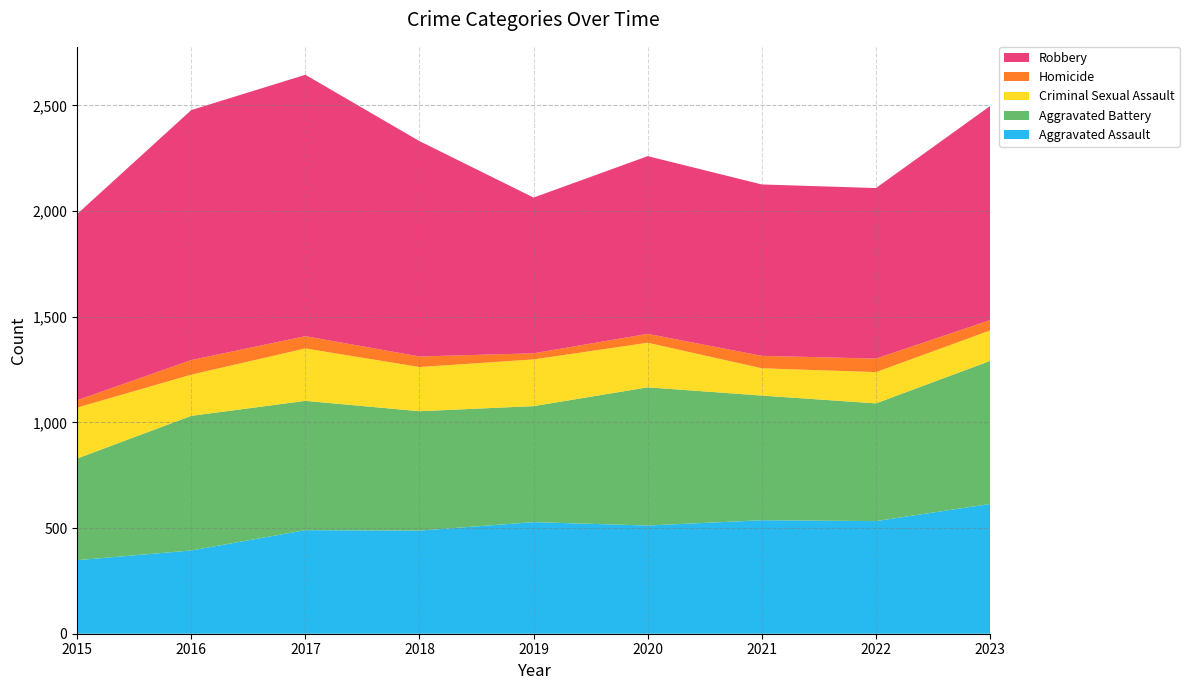

Reading left to right, list all the values displayed in this chart.

Aggravated Assault: 2015=348	2016=394	2017=490	2018=488	2019=528	2020=512	2021=537	2022=533	2023=614
Aggravated Battery: 2015=481	2016=637	2017=612	2018=565	2019=549	2020=654	2021=590	2022=557	2023=677
Criminal Sexual Assault: 2015=241	2016=195	2017=248	2018=209	2019=221	2020=211	2021=129	2022=148	2023=144
Homicide: 2015=35	2016=69	2017=58	2018=50	2019=29	2020=42	2021=59	2022=64	2023=49
Robbery: 2015=881	2016=1183	2017=1237	2018=1019	2019=737	2020=841	2021=811	2022=807	2023=1013